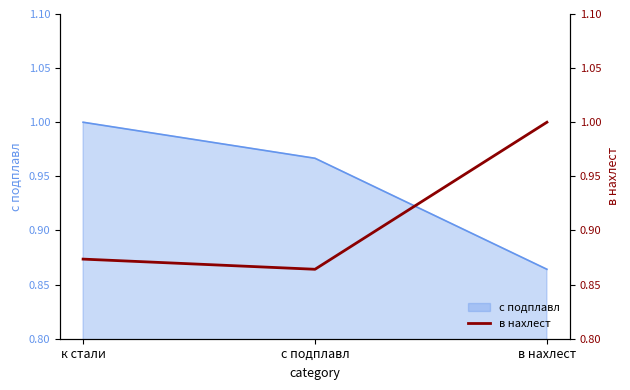

Reading right to left, list all the values displayed in this chart.

1.0	0.9	0.9